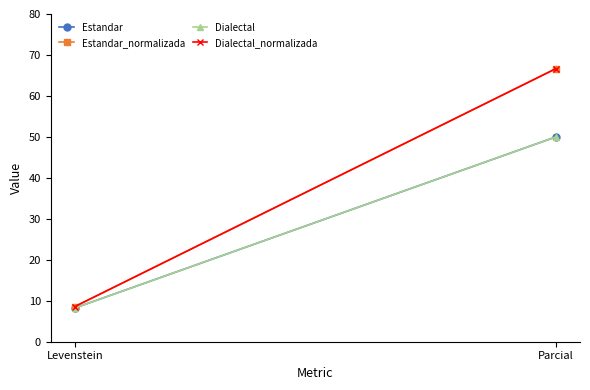

The value of Estandar_normalizada at Parcial is 34.1. True or false?

False